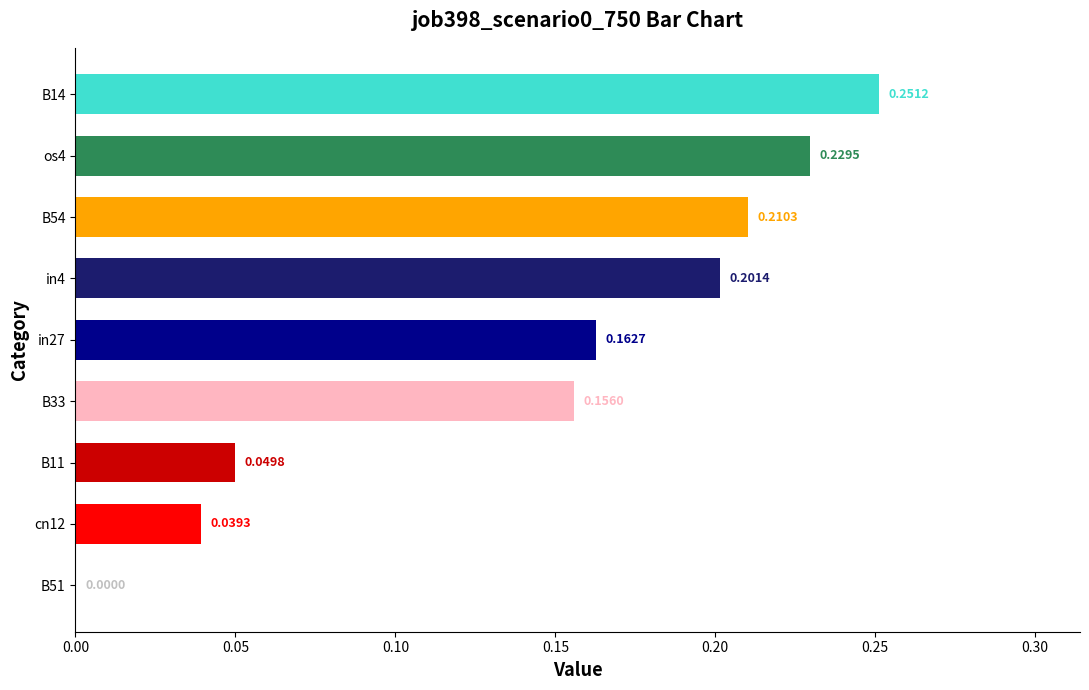

Between cn12 and B14, which is larger?

B14